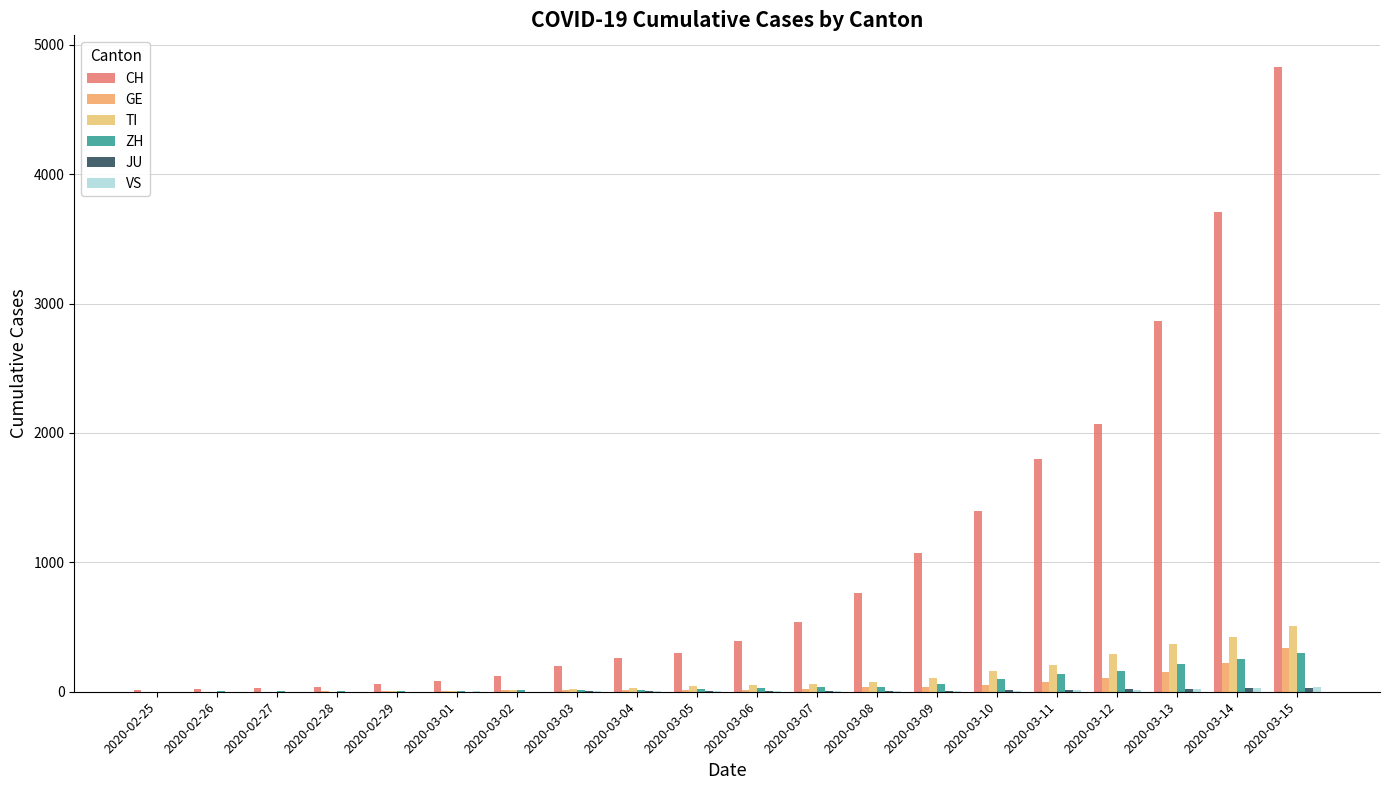

Does the chart contain stacked bars?

No